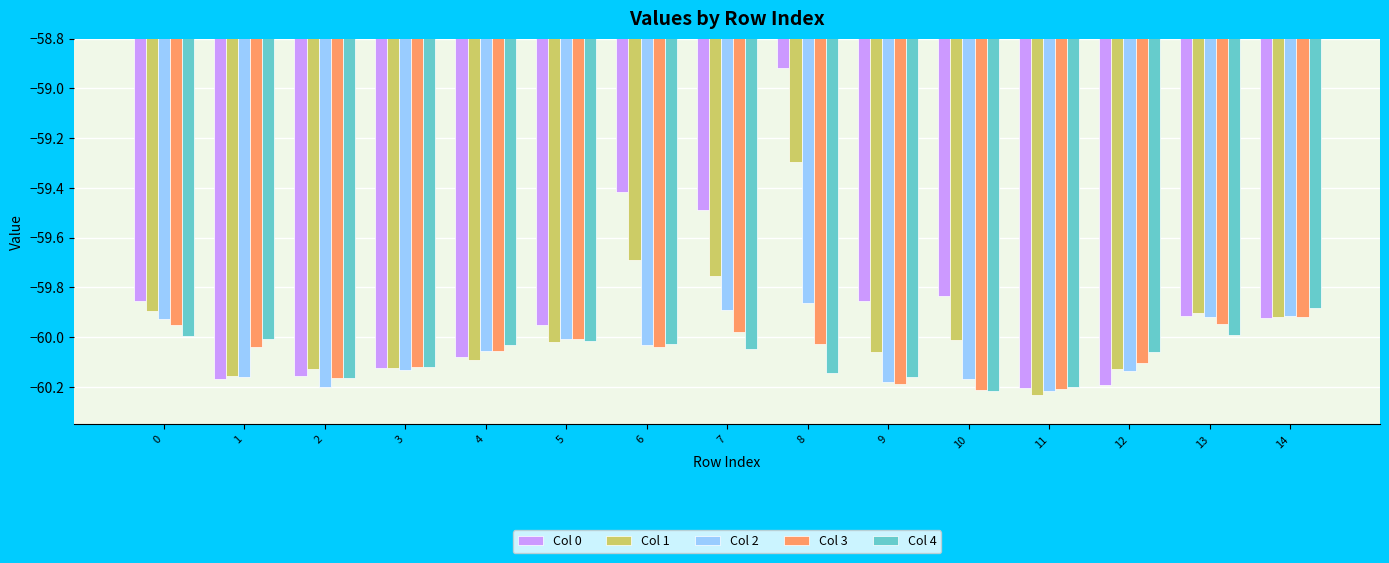

True or false: Col 3 has a value of -37.1 at 14.

False